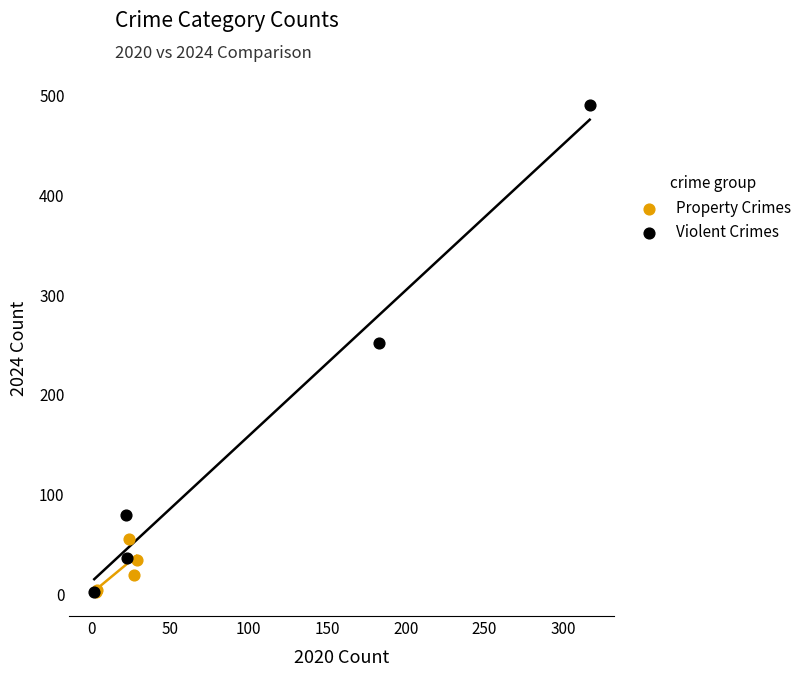

Which series has the largest Y range (max minus min)?

Violent Crimes